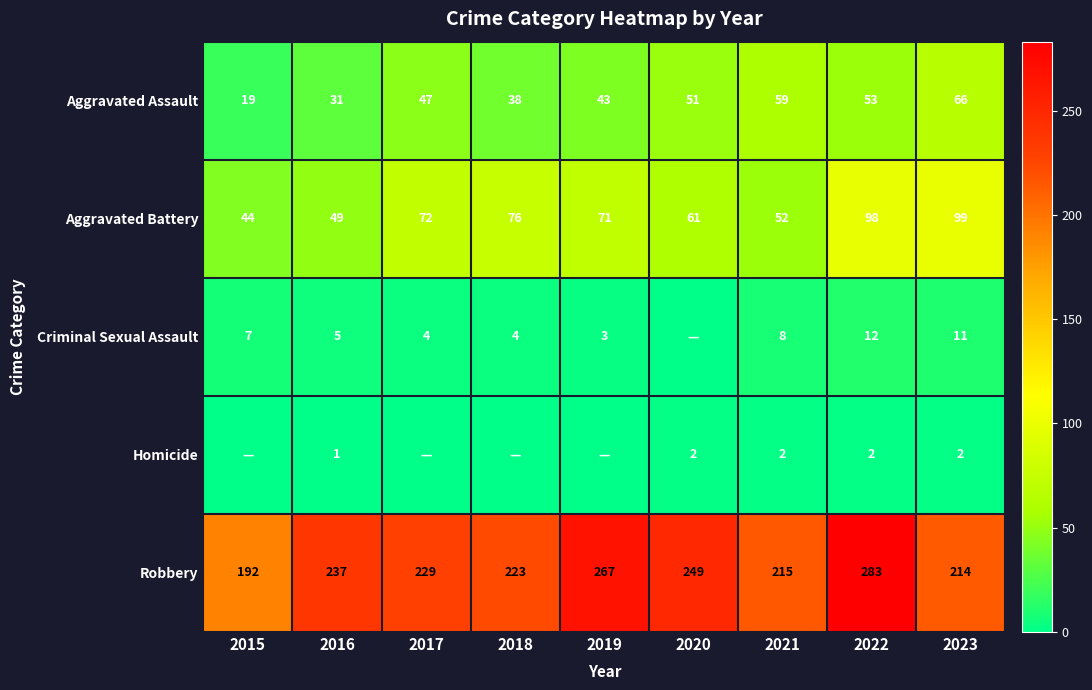

What is the sum of all Robbery values?

2109